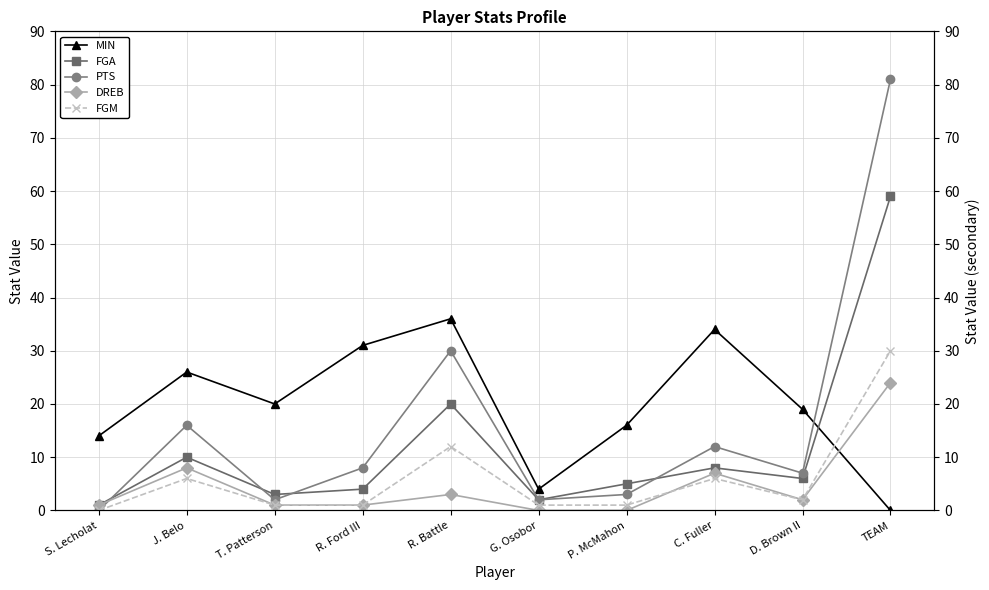

Which series ends up on top after the final intersection of DREB and MIN?

DREB